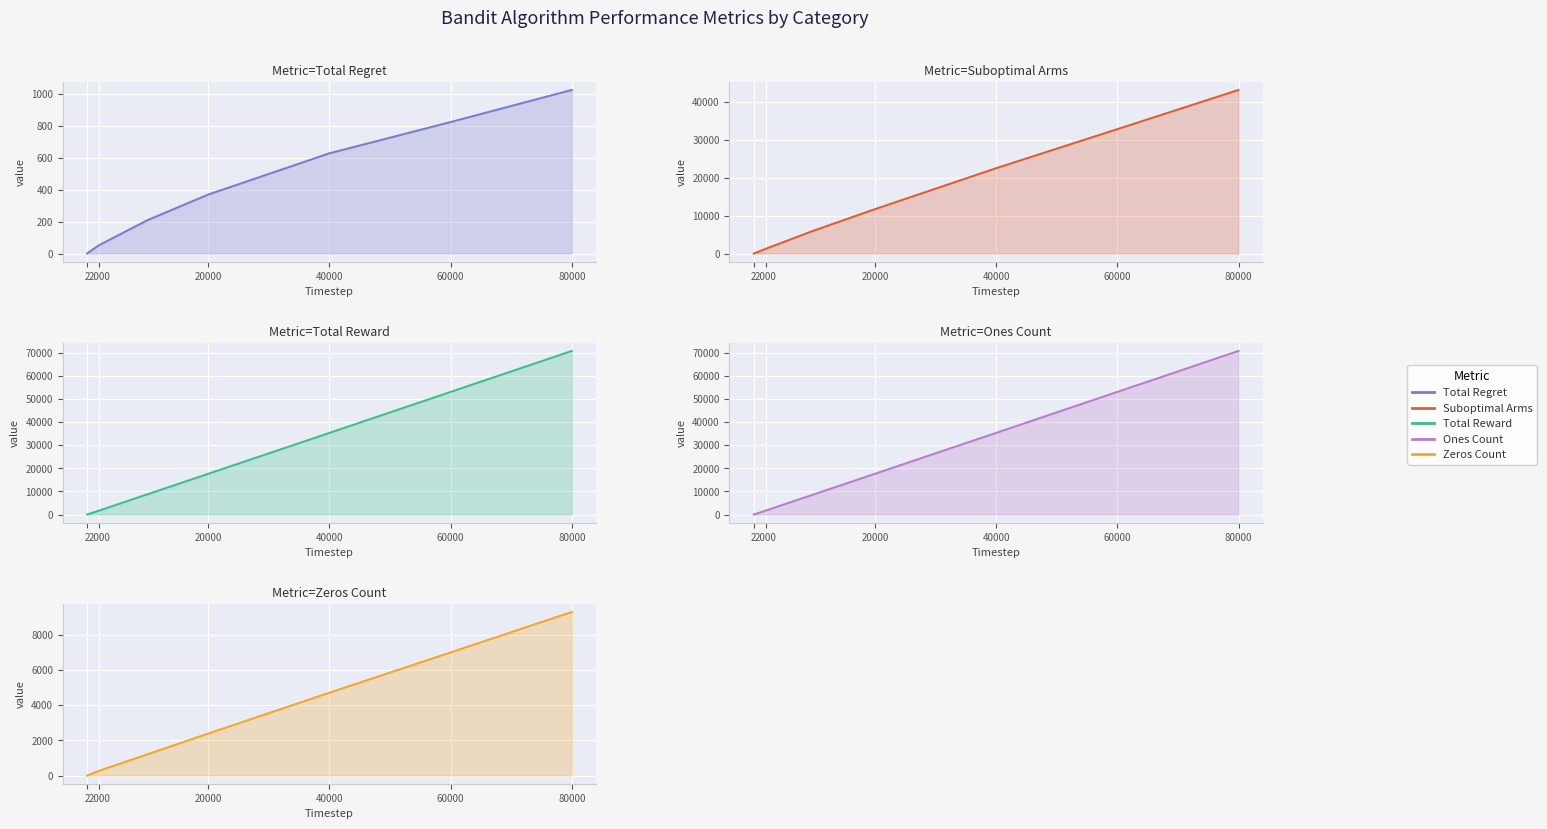

What is the label of the 10th point from the right?

2